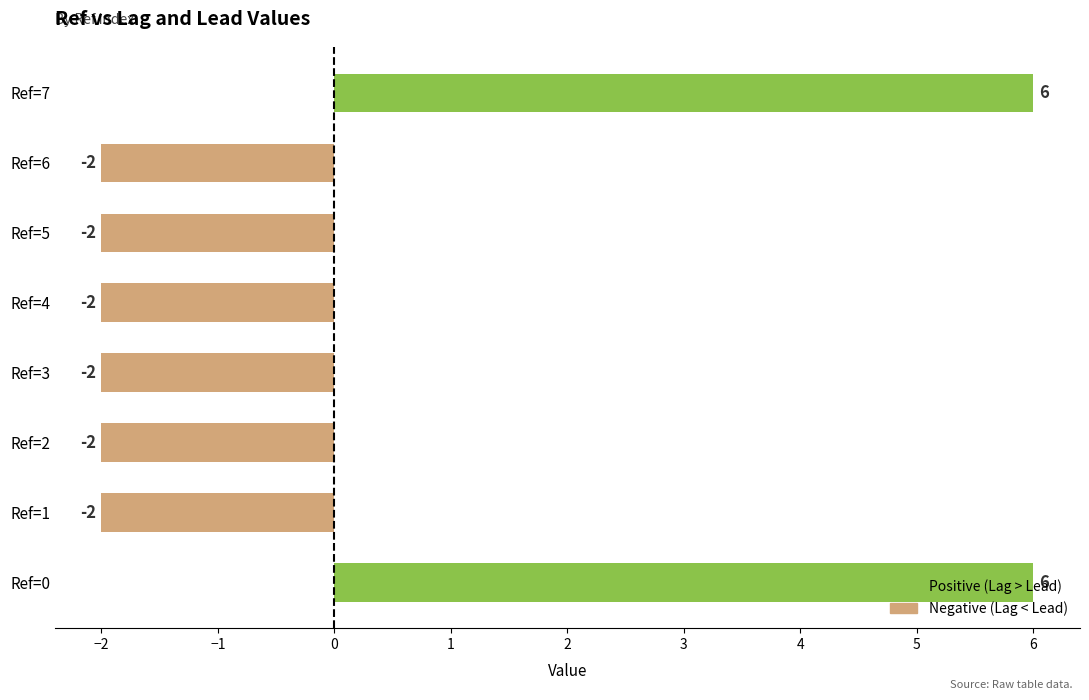

What is the difference between the values at Ref=0 and Ref=4?

8